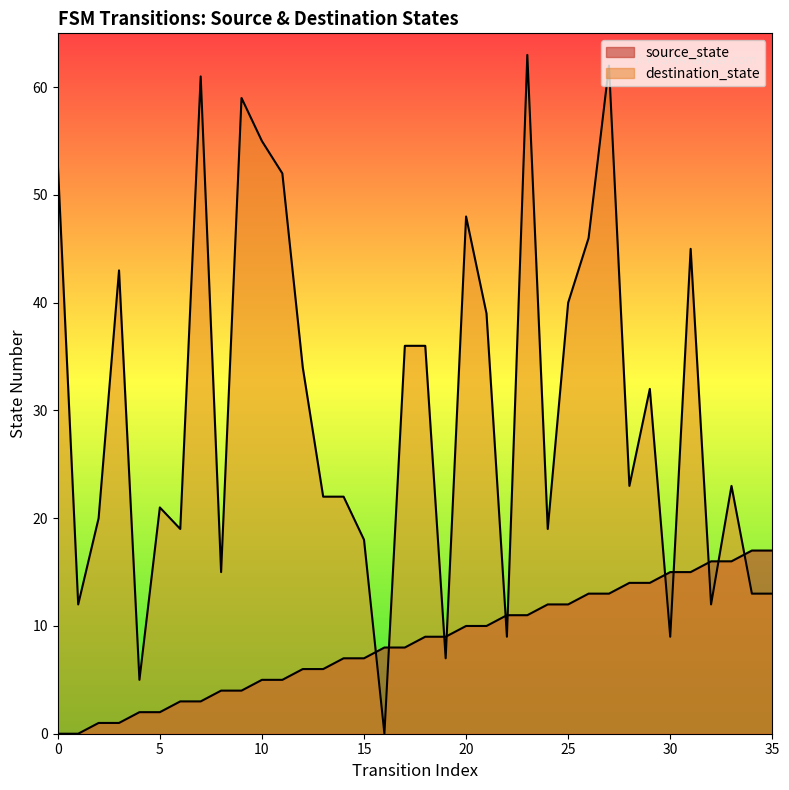

Which series has the largest total across all categories?

destination_state